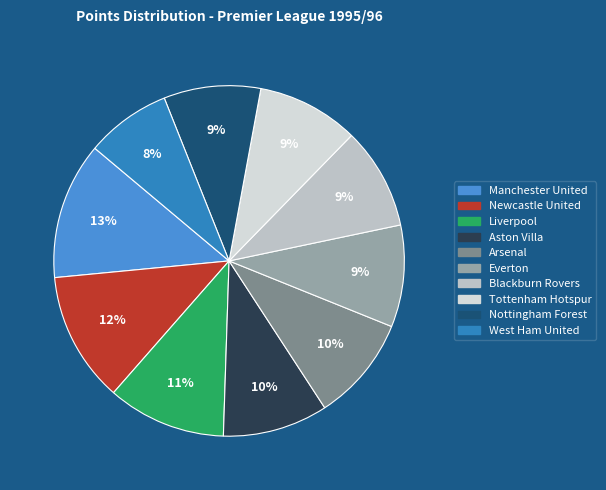

How many slices are in this pie chart?

10